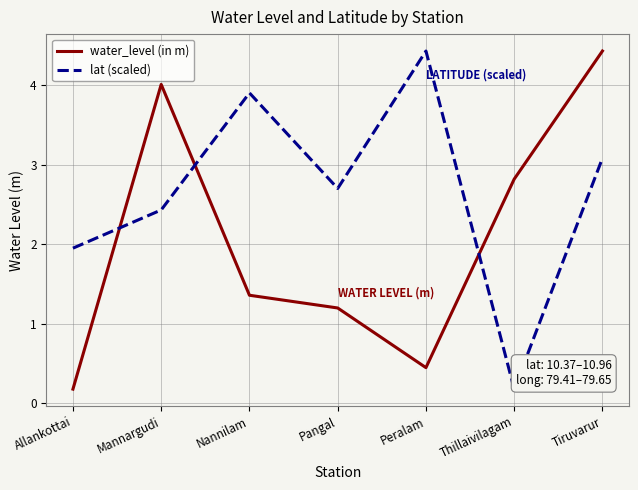

What is the maximum value for water_level (in m)?

4.4